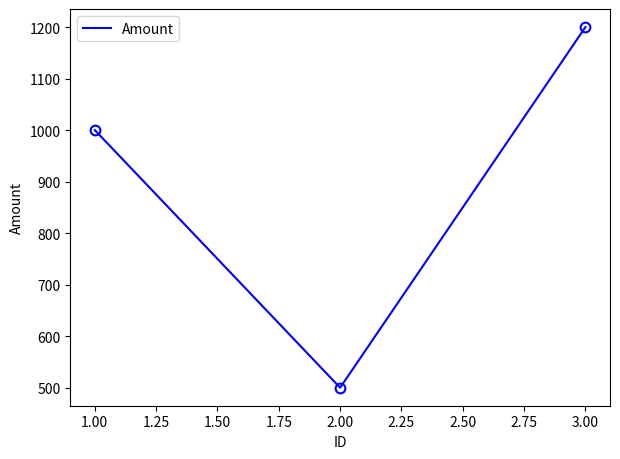

What is the difference between the values at 2.00 and 1.00?

500